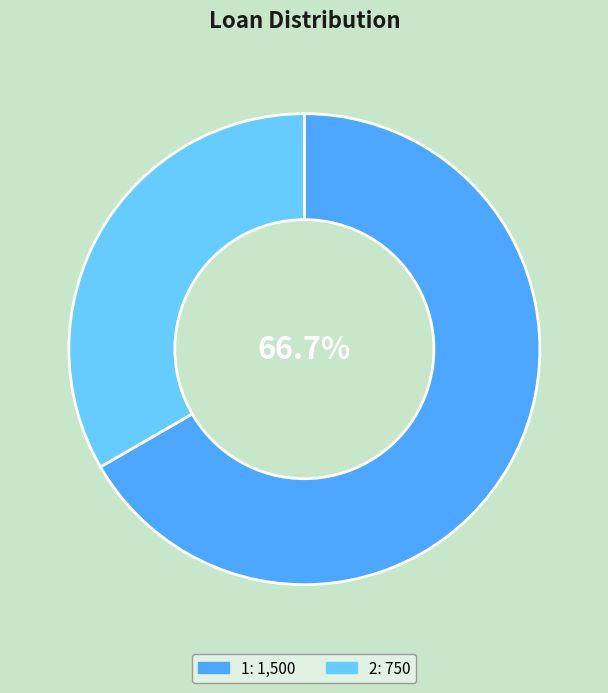

Rank the categories by value from lowest to highest.

2, 1